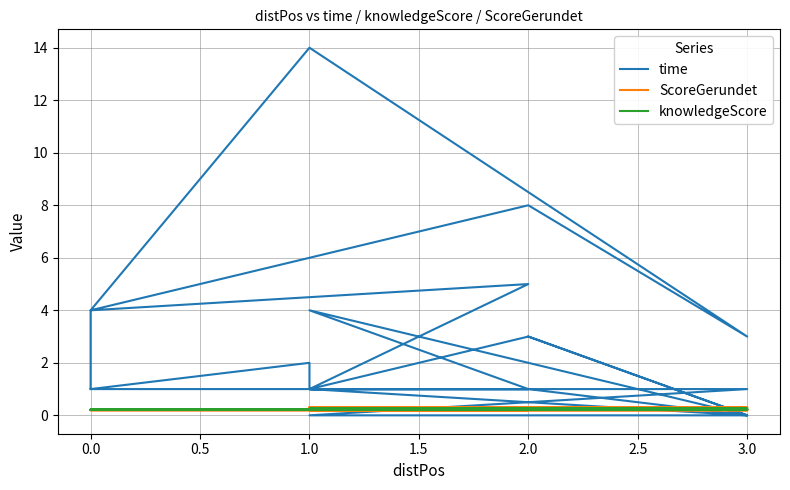

Is the value of knowledgeScore at 0.0 greater than the value of ScoreGerundet at 2.0?

Yes